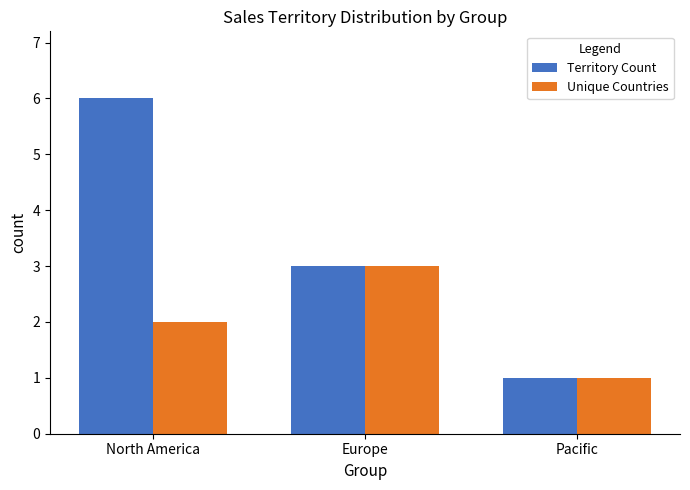

Is it true that Unique Countries equals 0 at North America?

False